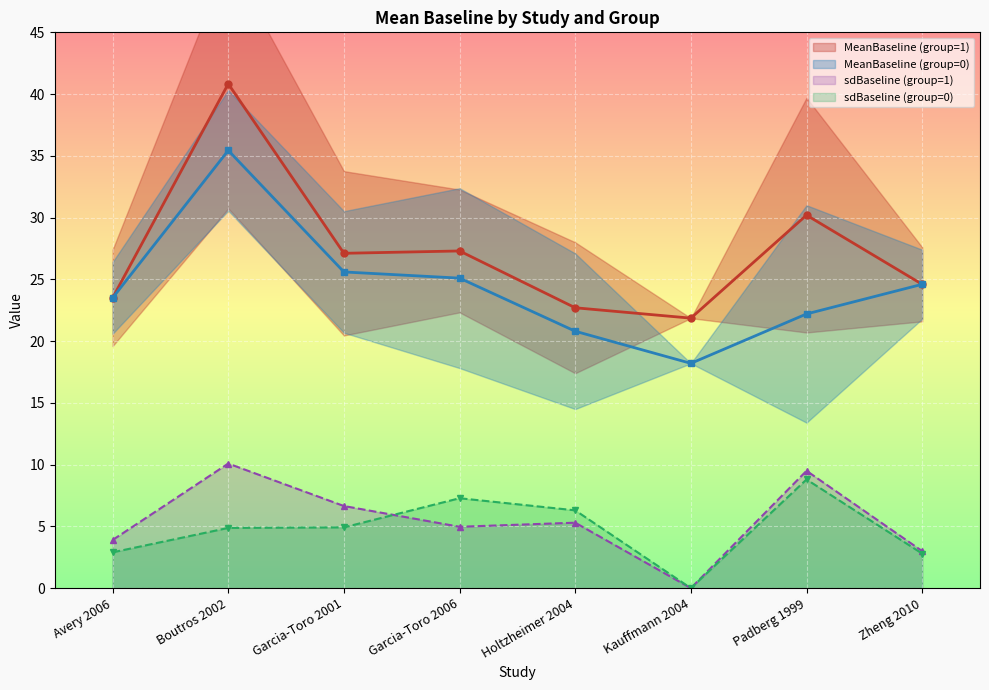

Rank the series at Zheng 2010 from lowest to highest value.

sdBaseline (group=0), sdBaseline (group=1), MeanBaseline (group=1), MeanBaseline (group=0)